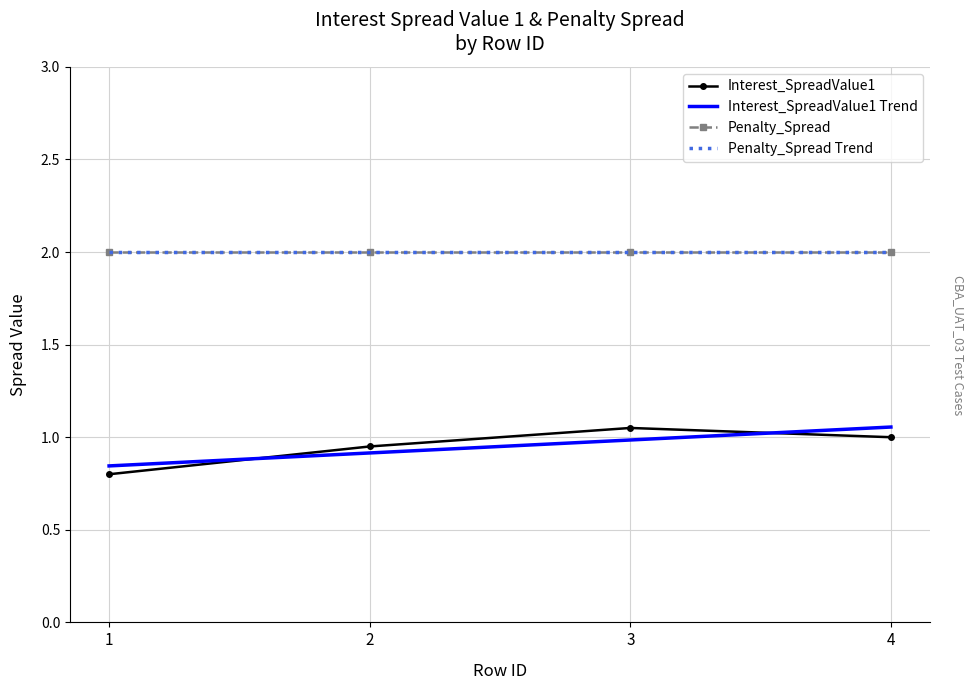

Reading left to right, list all the values displayed in this chart.

0.8	0.9	1.1	1.0